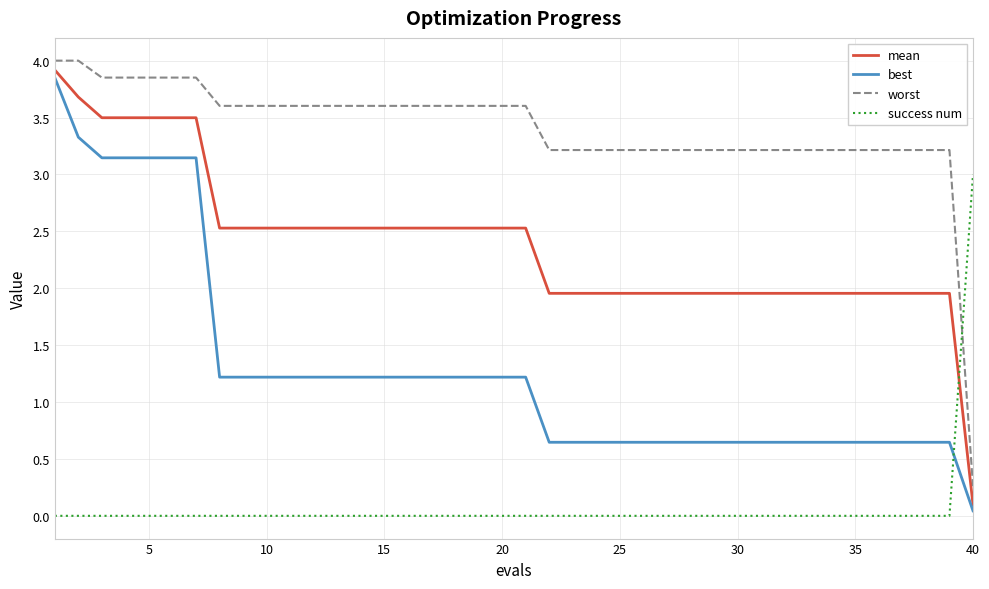

What is the difference between the maximum and minimum values in the best series?

3.8